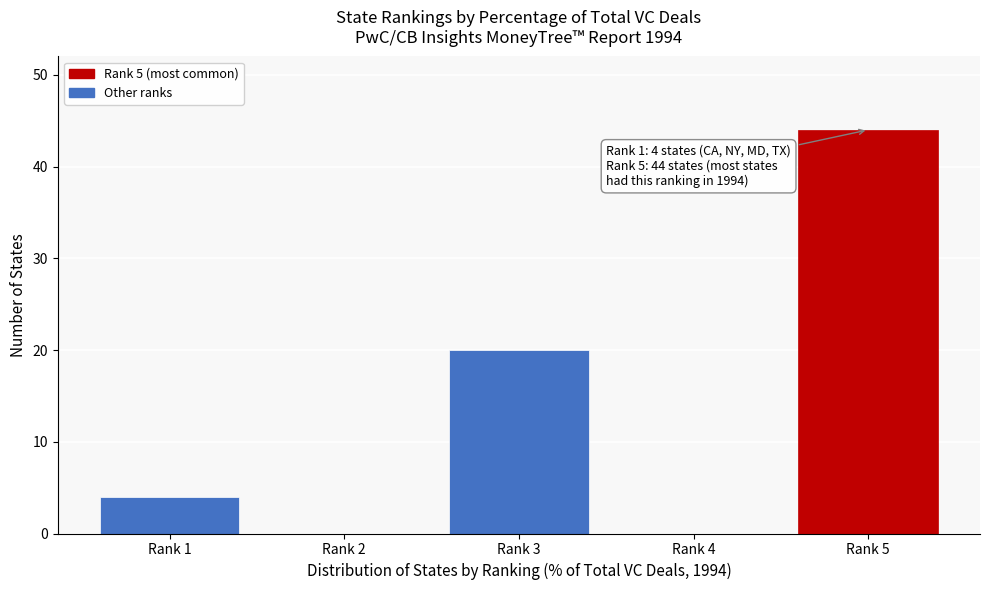

Reading left to right, what are all the values shown in this chart?

Rank 1=4	Rank 2=0	Rank 3=20	Rank 4=0	Rank 5=44